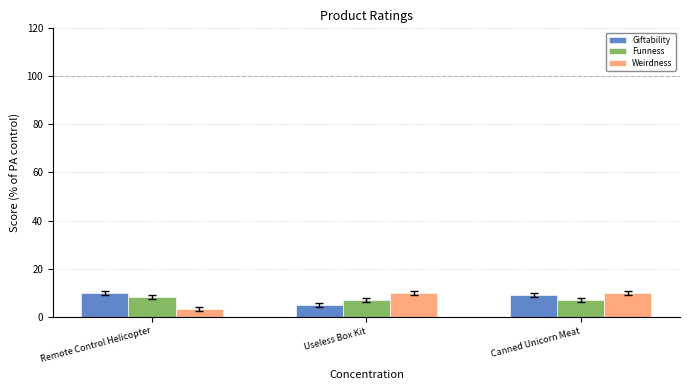

At how many categories does at least one series exceed 8?

3